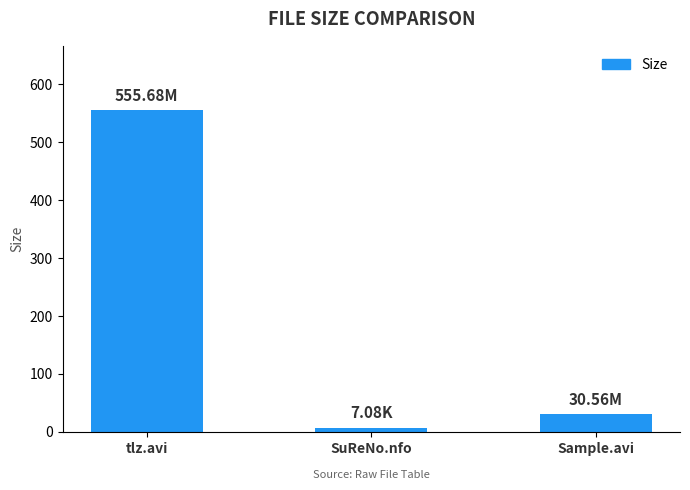

The value at tlz.avi is 116.8. True or false?

False